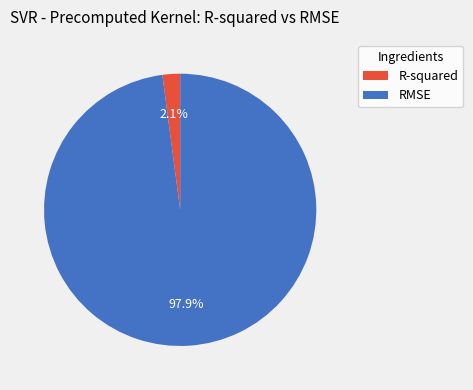

Rank the categories by value from highest to lowest.

RMSE, R-squared